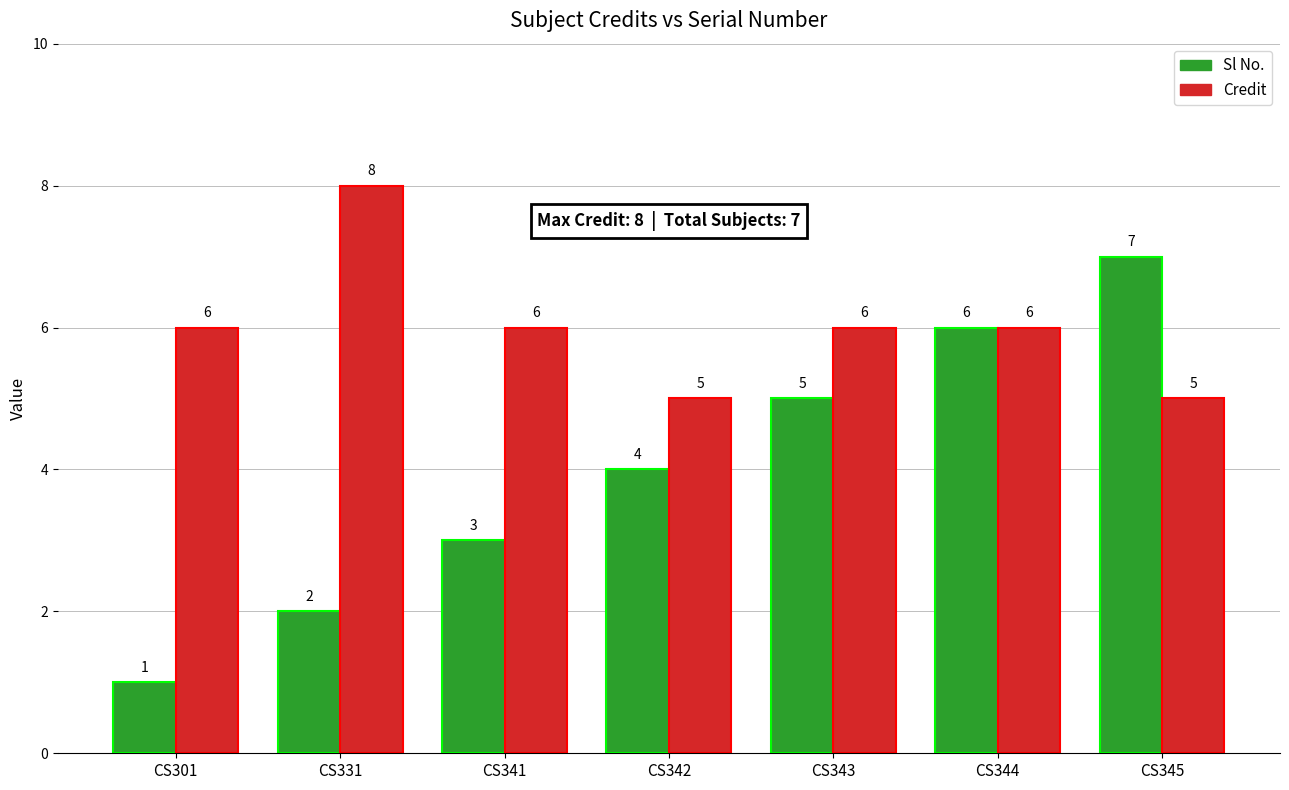

What is the sum of the Sl No. values at CS341 and CS301?

4